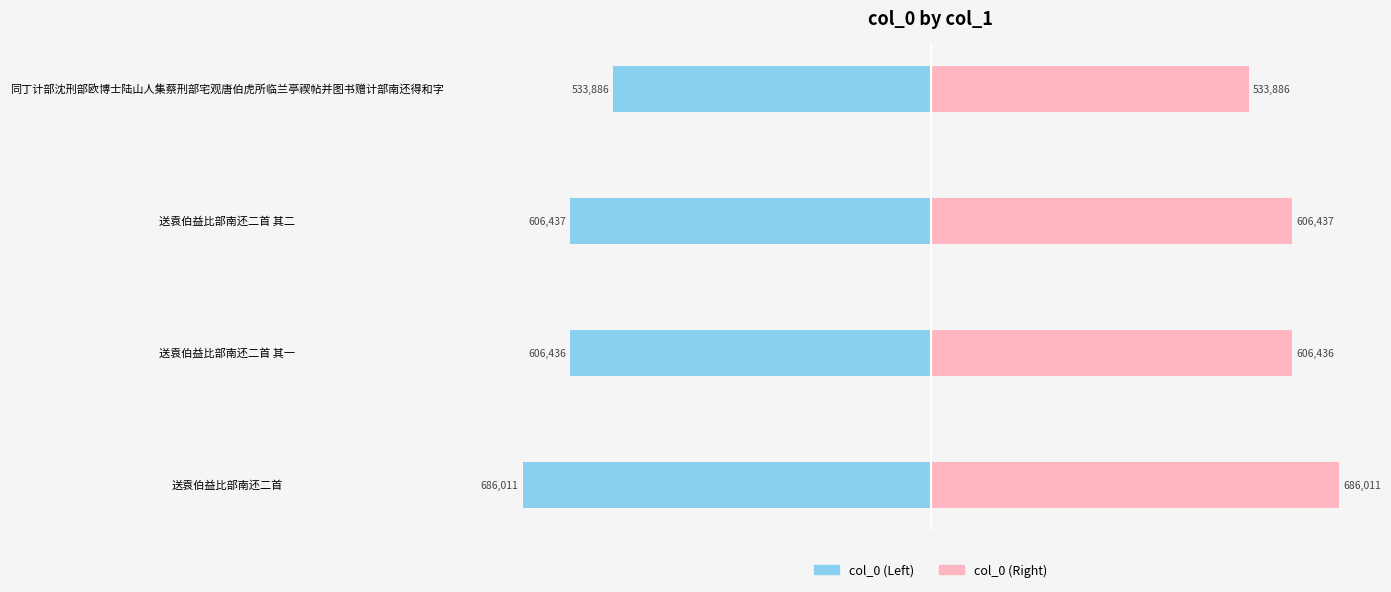

What is the difference between the highest and lowest values at 送袁伯益比部南还二首 其二?

1212874